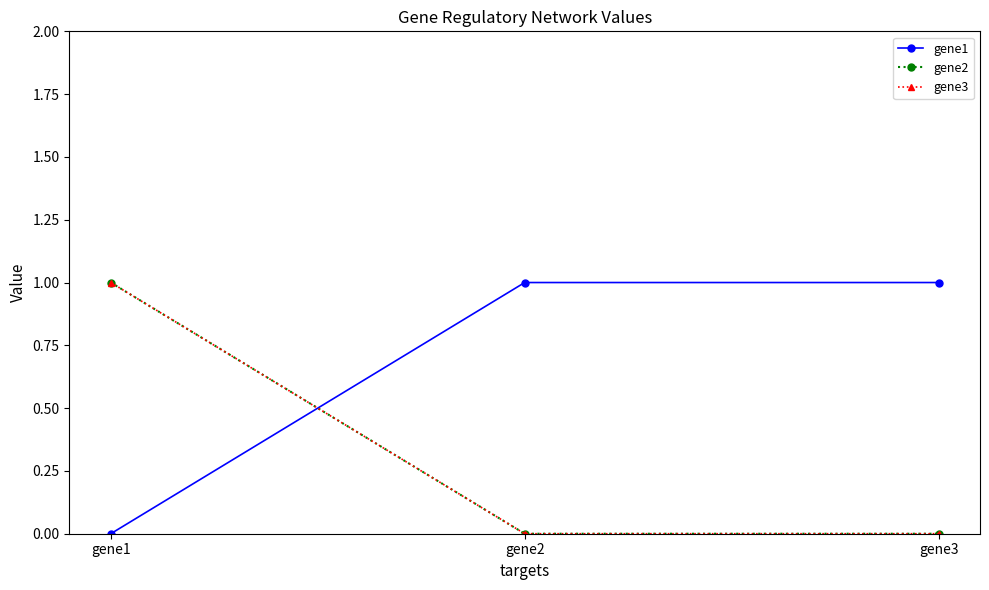

What is the sum of all gene1 values?

2